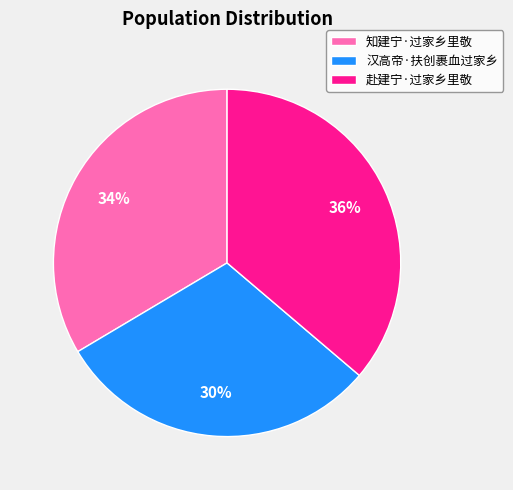

Count the number of slices in the pie.

3